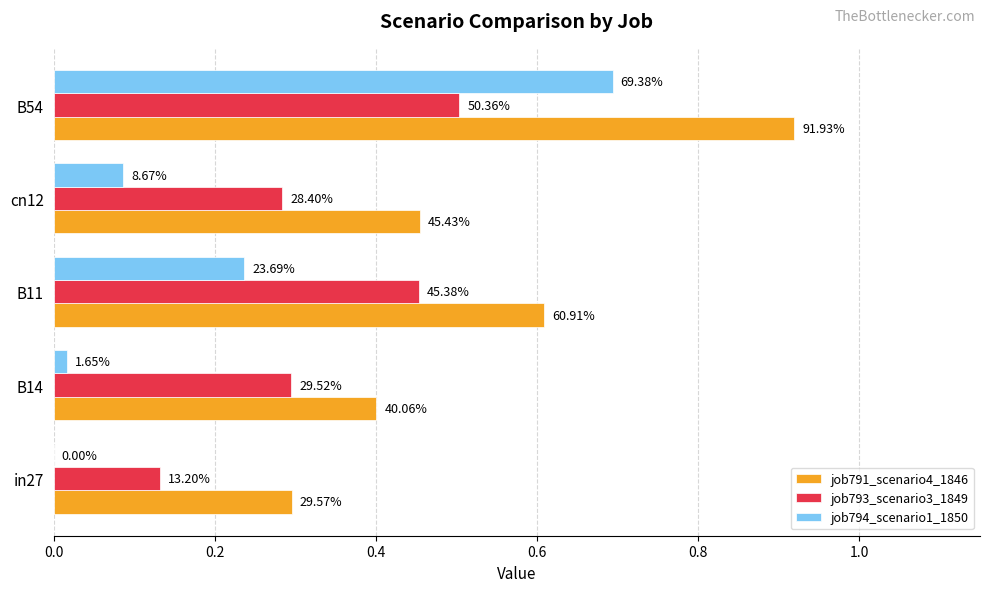

What are all the series names shown in the legend?

job791_scenario4_1846, job793_scenario3_1849, job794_scenario1_1850